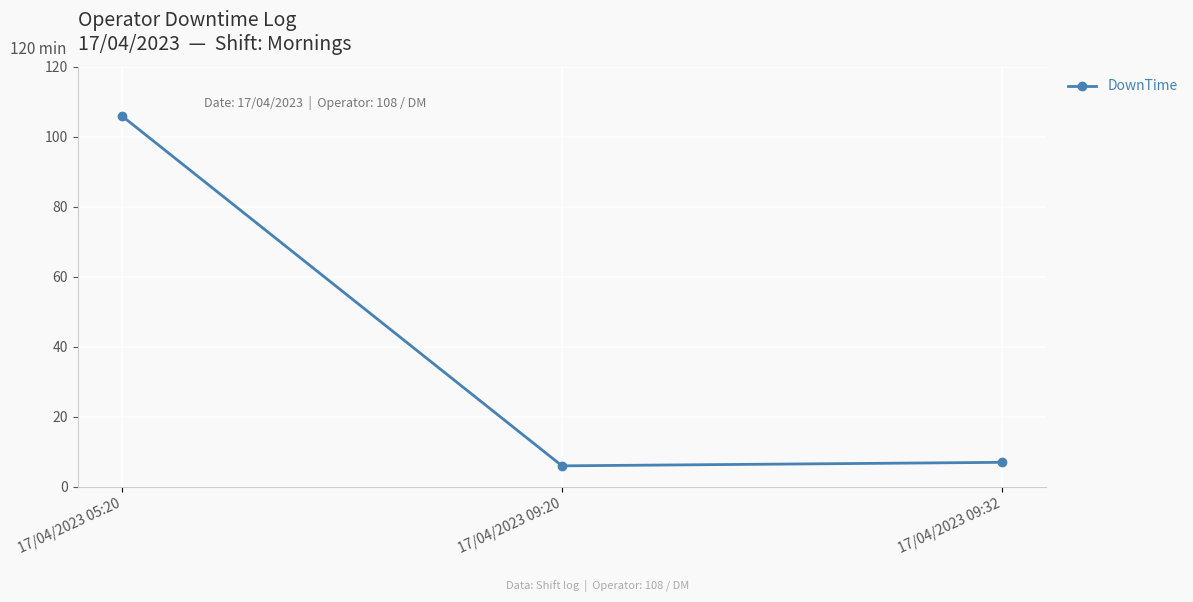

List the labels in order of value, smallest first.

17/04/2023 09:20, 17/04/2023 09:32, 17/04/2023 05:20